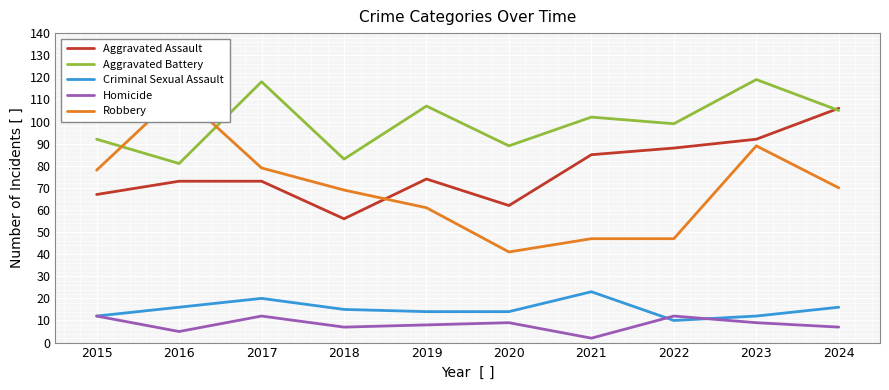

What is the total value across all series at 2024?

304